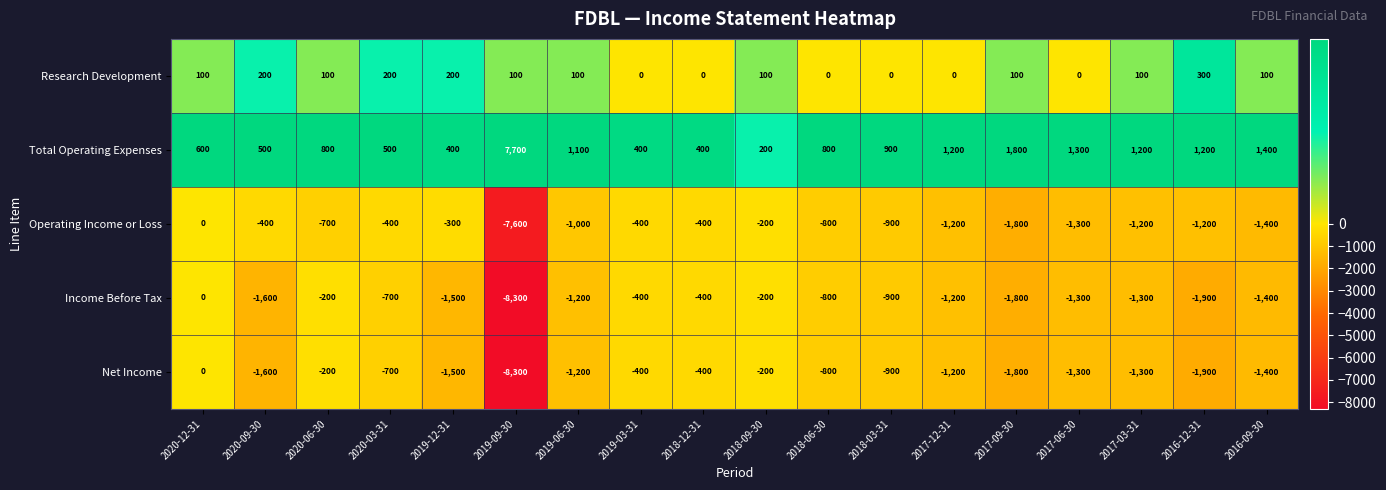

How many negative values does the Income Before Tax series have?

17